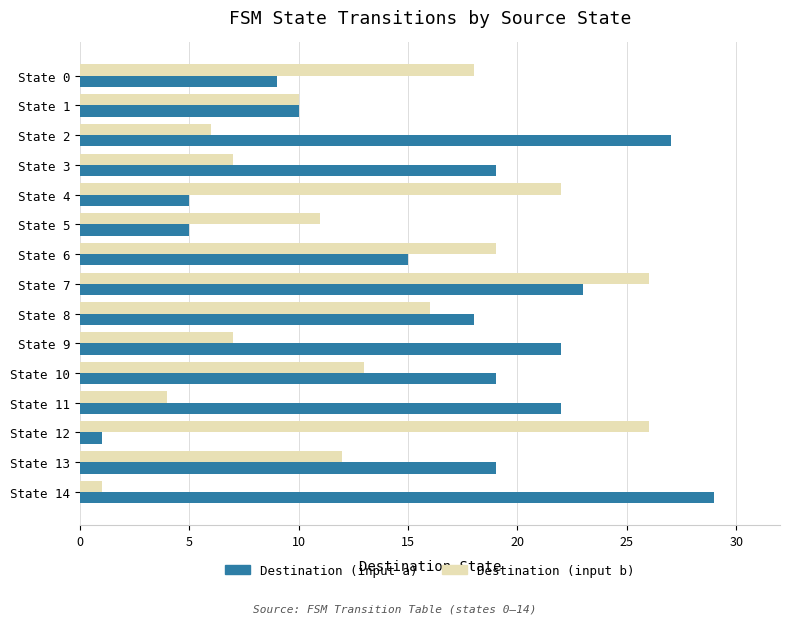

What is the average value of the Destination (input a) series?

16